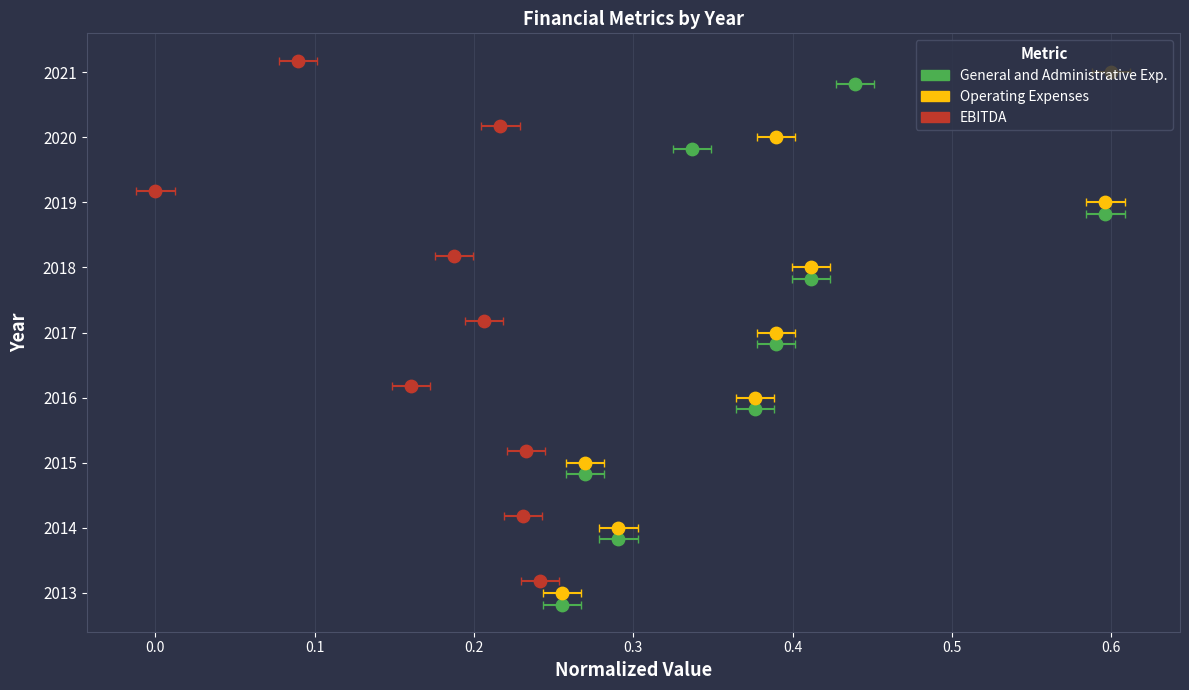

Is the value of EBITDA at 0.6 greater than the value of General and Administrative Exp. at 7?

No